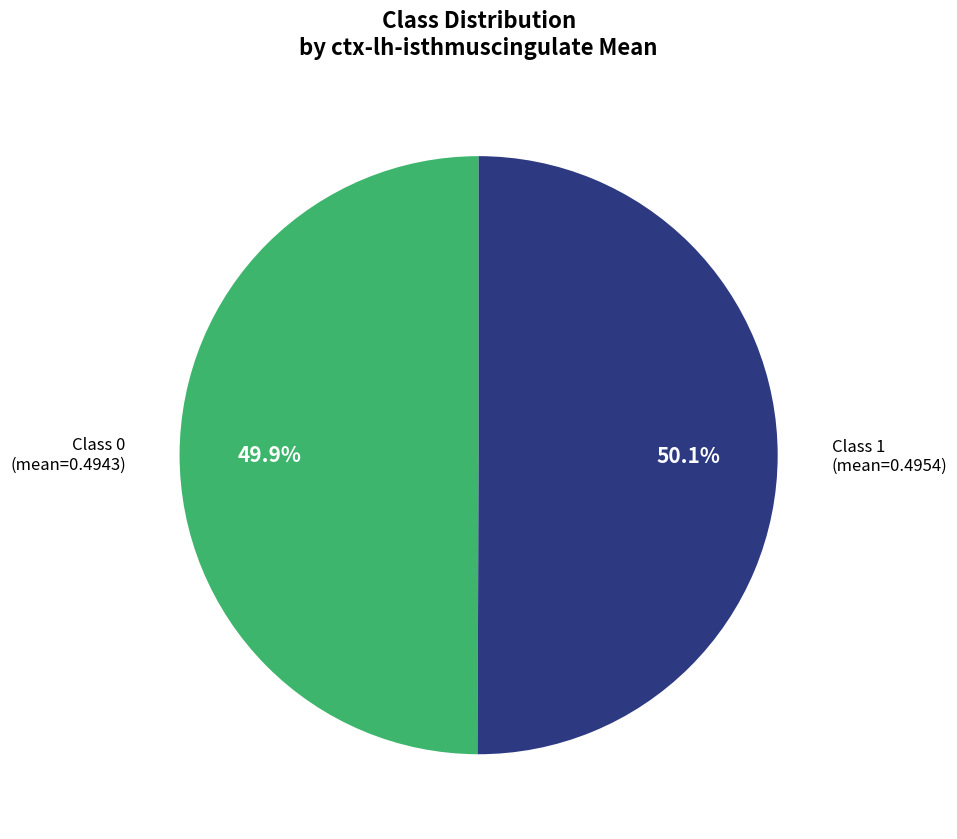

Combined, what portion of the pie is Class 0 and Class 1?

100.0%